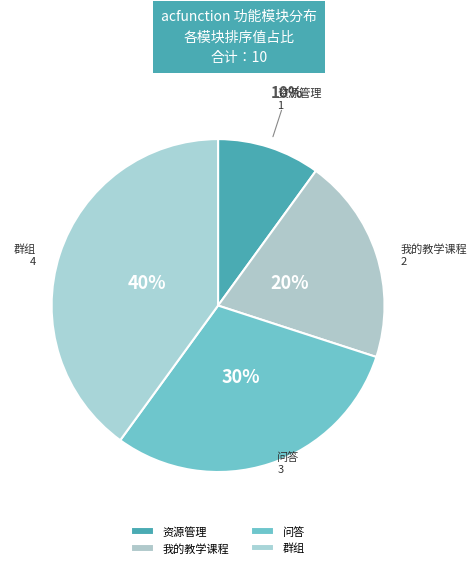

To the nearest percent, what is the average slice percentage?

25%